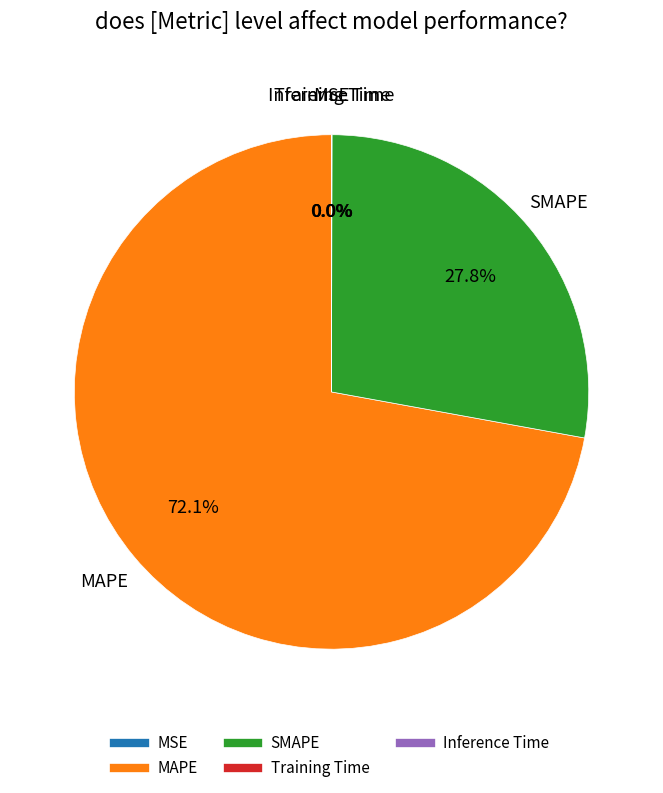

Which category has the biggest portion of the pie?

MAPE